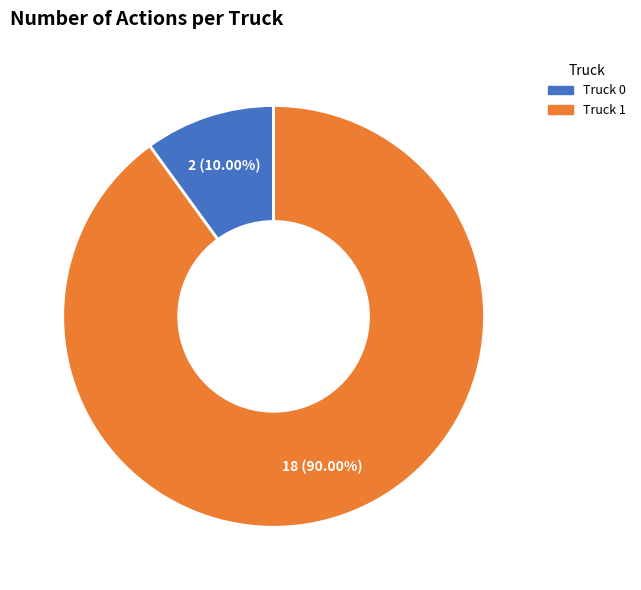

Combined, what portion of the pie is Truck 1 and Truck 0?

100.0%